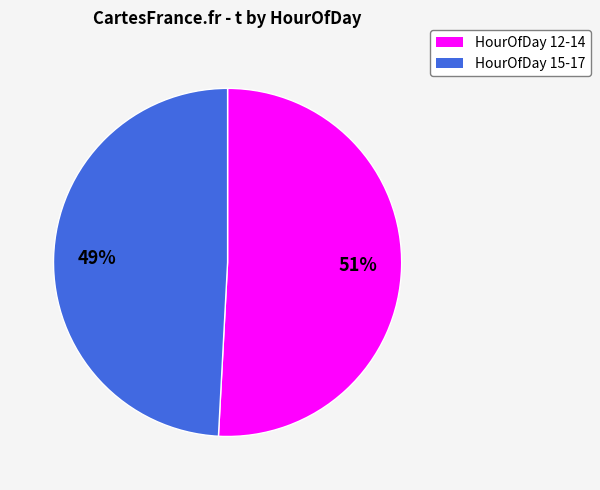

How many slices are in this pie chart?

2